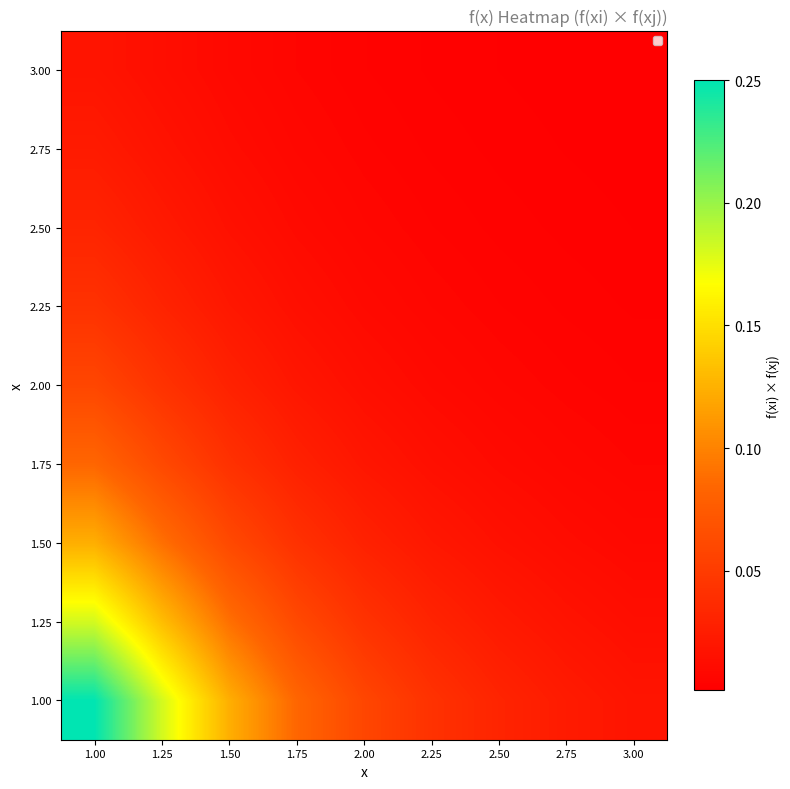

Reading left to right, list all the values displayed in this chart.

1.00: 1.00=0.2	1.25=0.2	1.50=0.1	1.75=0.1	2.00=0.1	2.25=0.0	2.50=0.0	2.75=0.0	3.00=0.0
1.25: 1.00=0.2	1.25=0.1	1.50=0.1	1.75=0.1	2.00=0.0	2.25=0.0	2.50=0.0	2.75=0.0	3.00=0.0
1.50: 1.00=0.1	1.25=0.1	1.50=0.1	1.75=0.0	2.00=0.0	2.25=0.0	2.50=0.0	2.75=0.0	3.00=0.0
1.75: 1.00=0.1	1.25=0.1	1.50=0.0	1.75=0.0	2.00=0.0	2.25=0.0	2.50=0.0	2.75=0.0	3.00=0.0
2.00: 1.00=0.1	1.25=0.0	1.50=0.0	1.75=0.0	2.00=0.0	2.25=0.0	2.50=0.0	2.75=0.0	3.00=0.0
2.25: 1.00=0.0	1.25=0.0	1.50=0.0	1.75=0.0	2.00=0.0	2.25=0.0	2.50=0.0	2.75=0.0	3.00=0.0
2.50: 1.00=0.0	1.25=0.0	1.50=0.0	1.75=0.0	2.00=0.0	2.25=0.0	2.50=0.0	2.75=0.0	3.00=0.0
2.75: 1.00=0.0	1.25=0.0	1.50=0.0	1.75=0.0	2.00=0.0	2.25=0.0	2.50=0.0	2.75=0.0	3.00=0.0
3.00: 1.00=0.0	1.25=0.0	1.50=0.0	1.75=0.0	2.00=0.0	2.25=0.0	2.50=0.0	2.75=0.0	3.00=0.0